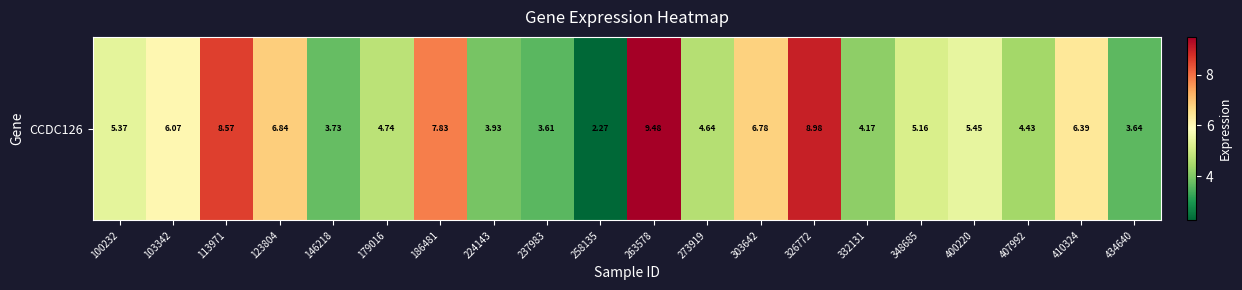

Reading right to left, transcribe all the data shown in this chart.

3.6	6.4	4.4	5.5	5.2	4.2	9.0	6.8	4.6	9.5	2.3	3.6	3.9	7.8	4.7	3.7	6.8	8.6	6.1	5.4